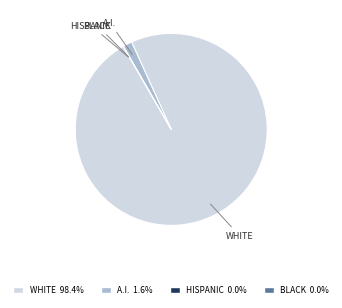

Is there any slice that represents more than half of the pie?

Yes